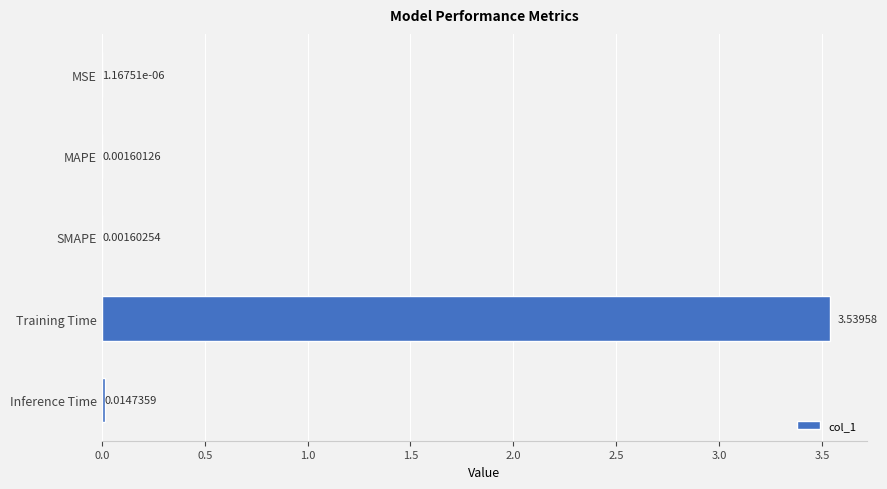

Which category has the highest value across all series?

Training Time